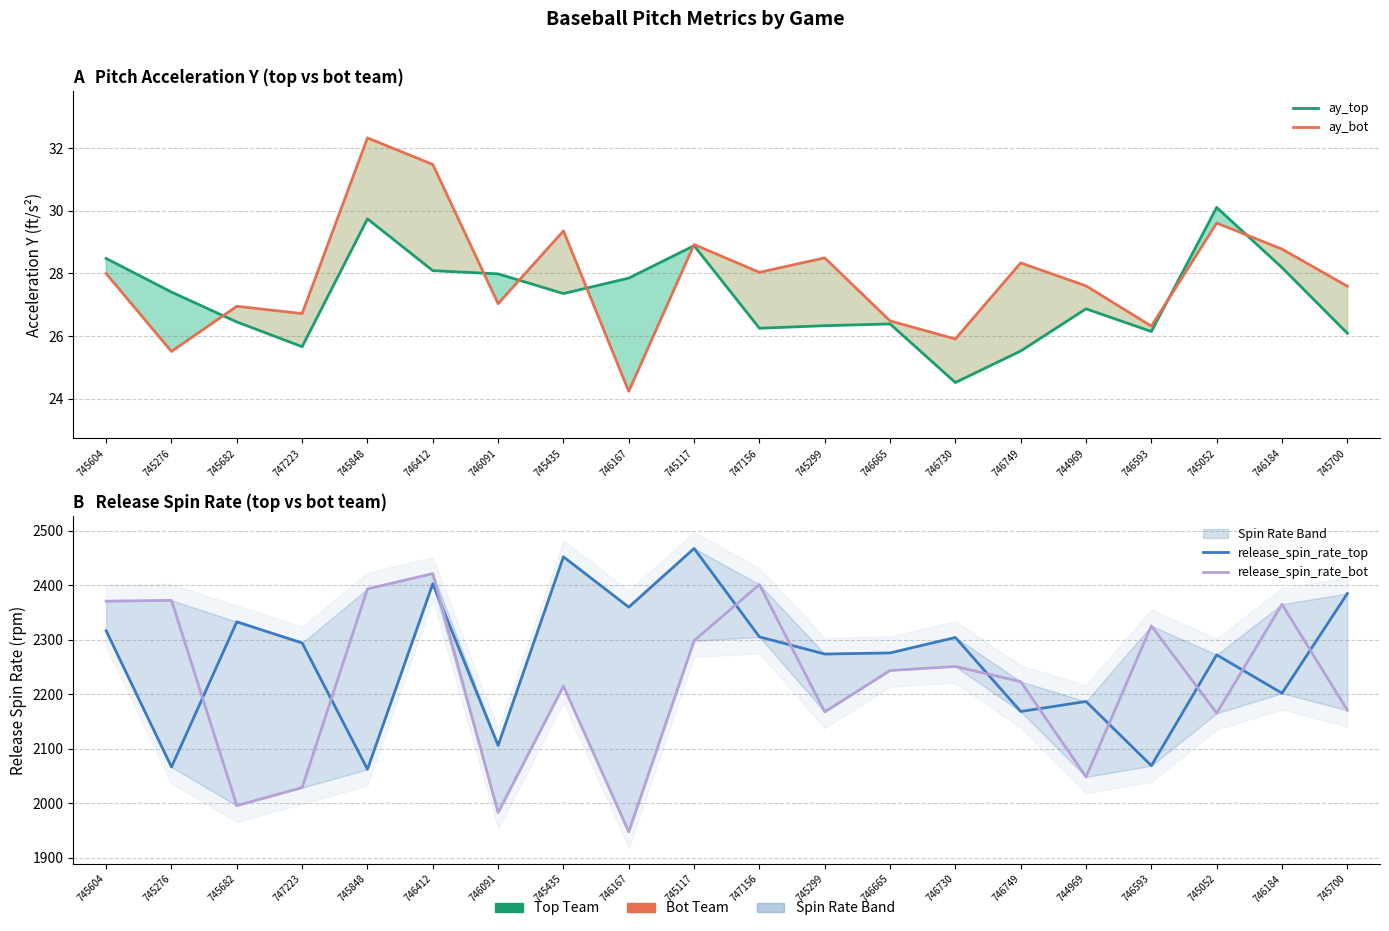

Where is the first local maximum for ay_top?

745848